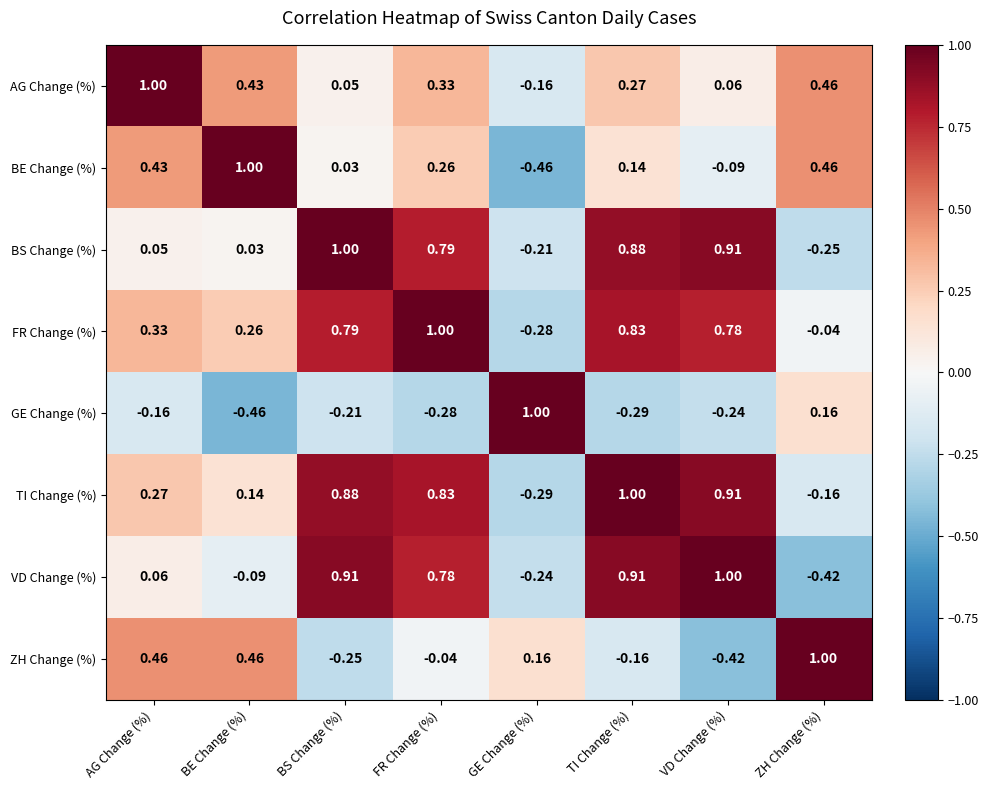

Which category has the highest value in the BE Change (%) series?

BE Change (%)